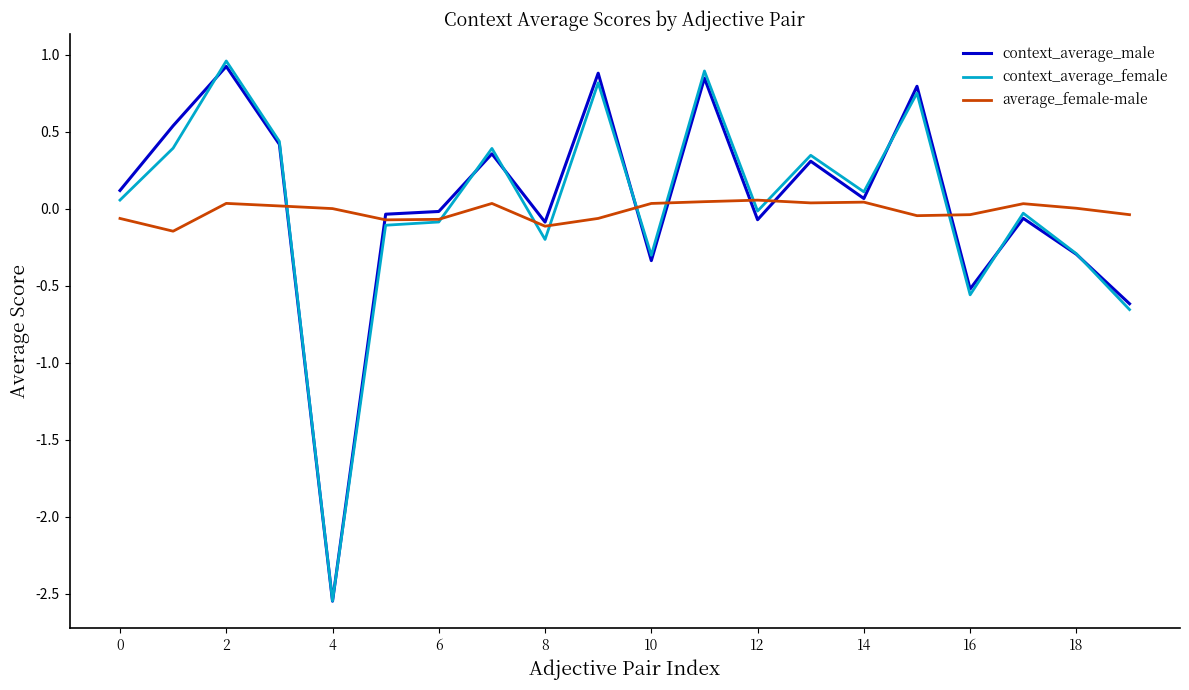

Reading left to right, what are all the values shown in this chart?

context_average_male: 0.1	0.5	0.9	0.4	-2.5	-0.0	-0.0	0.4	-0.1	0.9	-0.3	0.8	-0.1	0.3	0.1	0.8	-0.5	-0.1	-0.3	-0.6
context_average_female: 0.1	0.4	1.0	0.4	-2.5	-0.1	-0.1	0.4	-0.2	0.8	-0.3	0.9	-0.0	0.3	0.1	0.8	-0.6	-0.0	-0.3	-0.7
average_female-male: -0.1	-0.1	0.0	0.0	0.0	-0.1	-0.1	0.0	-0.1	-0.1	0.0	0.0	0.1	0.0	0.0	-0.0	-0.0	0.0	0.0	-0.0